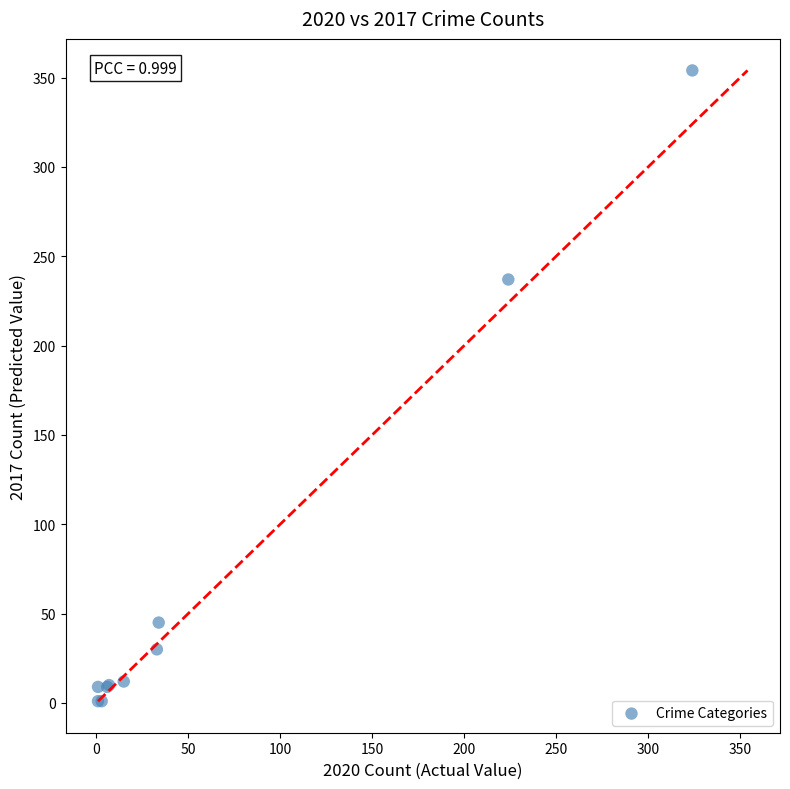

What Y value in the scatter plot is closest to 177?

237